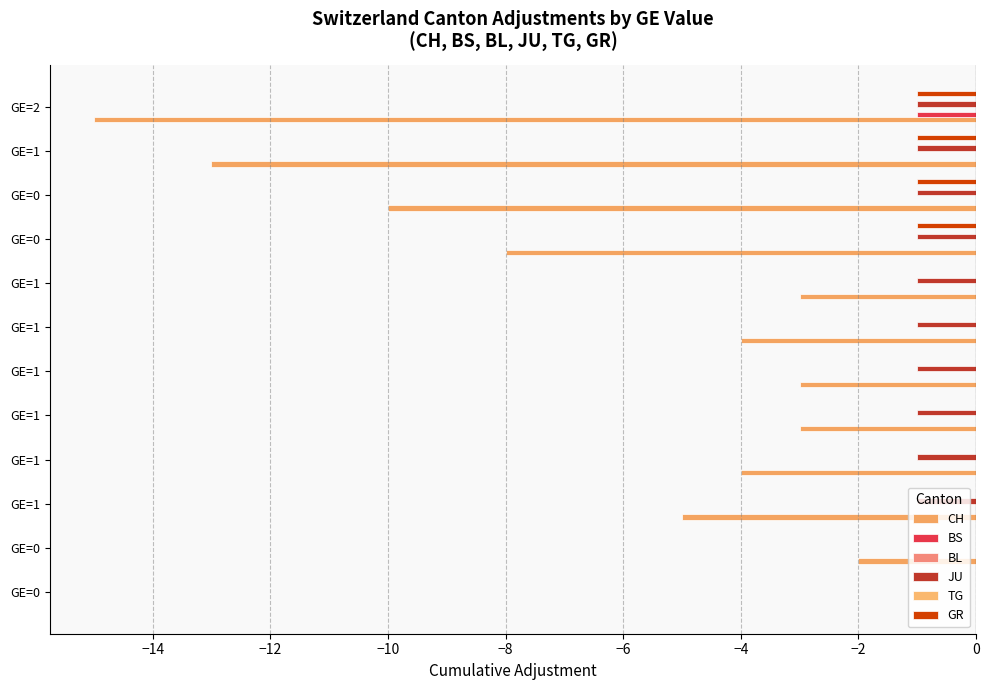

At −16, list the series in order from smallest to largest.

CH, BS, JU, GR, BL, TG